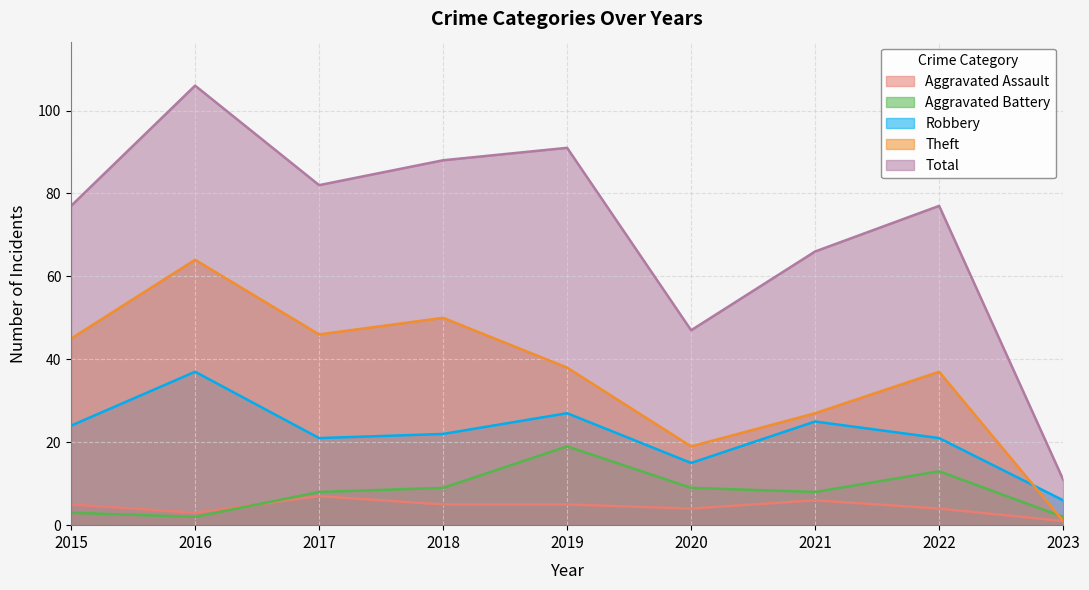

In Theft, how many points are lower than both neighbors (excluding endpoints)?

2